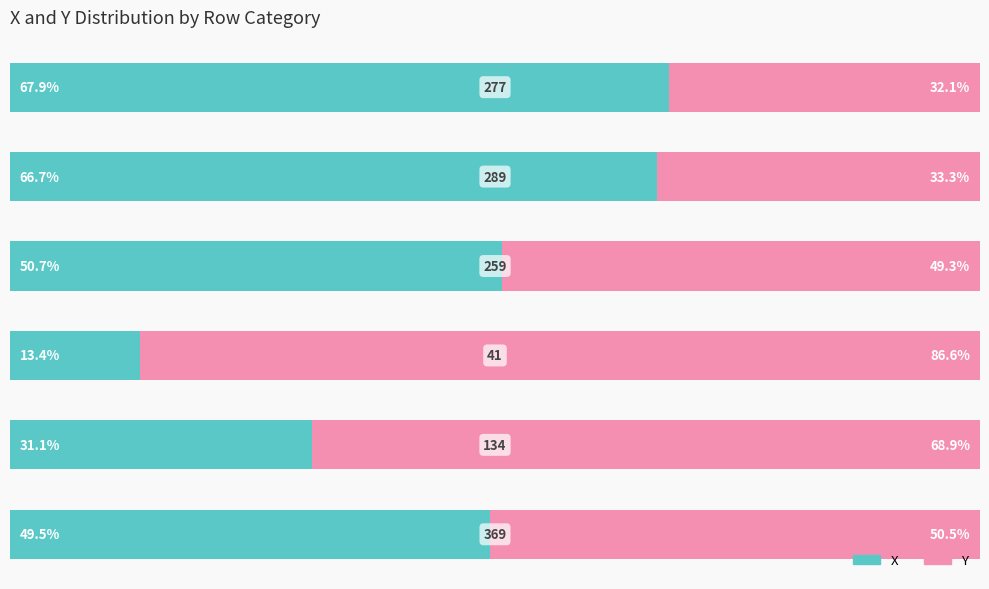

At which label is X closest to 40?

4